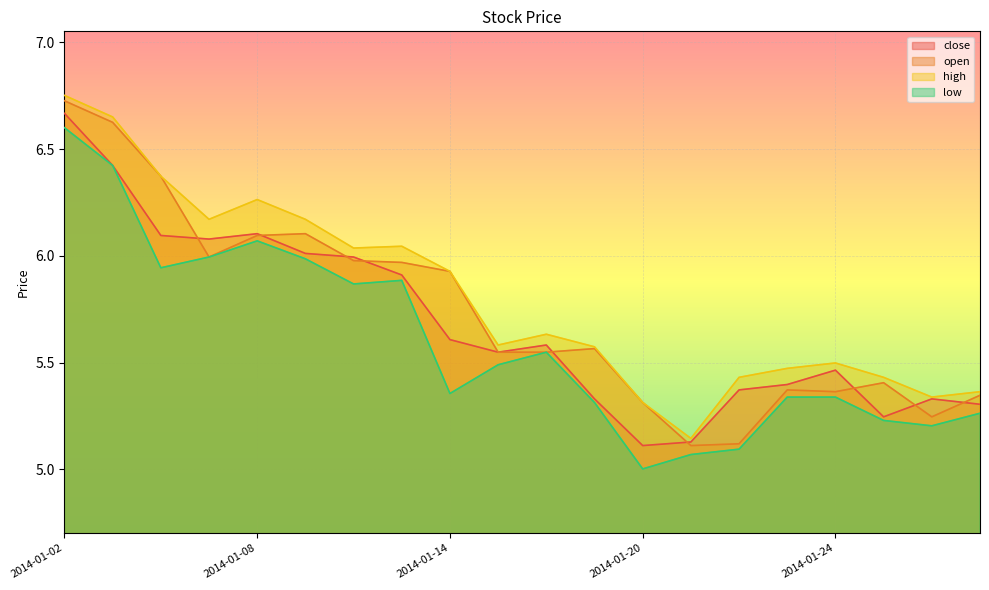

True or false: high and open intersect in this chart.

False